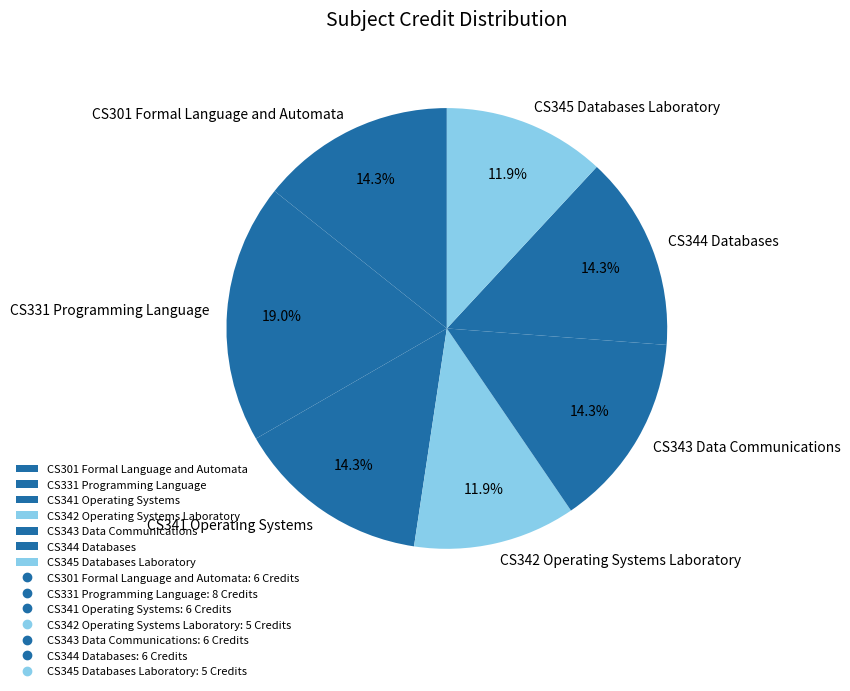

Between CS344 Databases and CS331 Programming Language, which is larger?

CS331 Programming Language